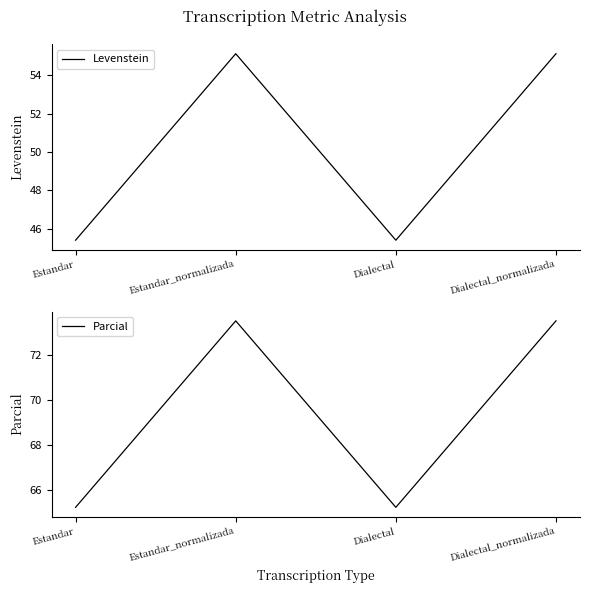

How many interior local valleys does the Parcial series have?

1